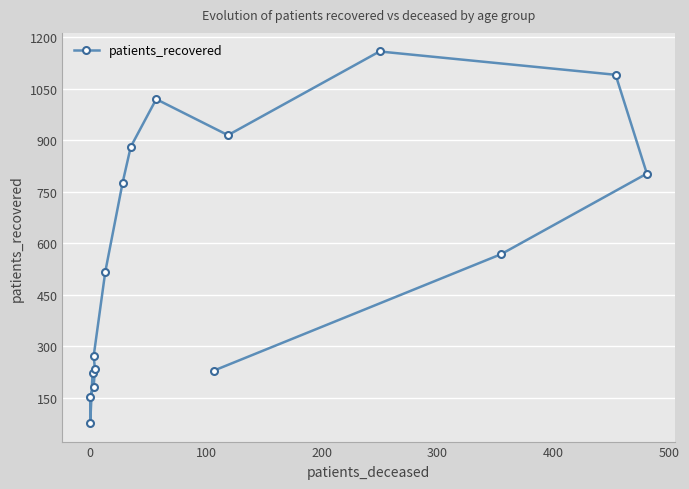

Reading left to right, transcribe all the data shown in this chart.

223	76	152	182	234	272	517	777	881	1020	915	1159	1091	803	568	229